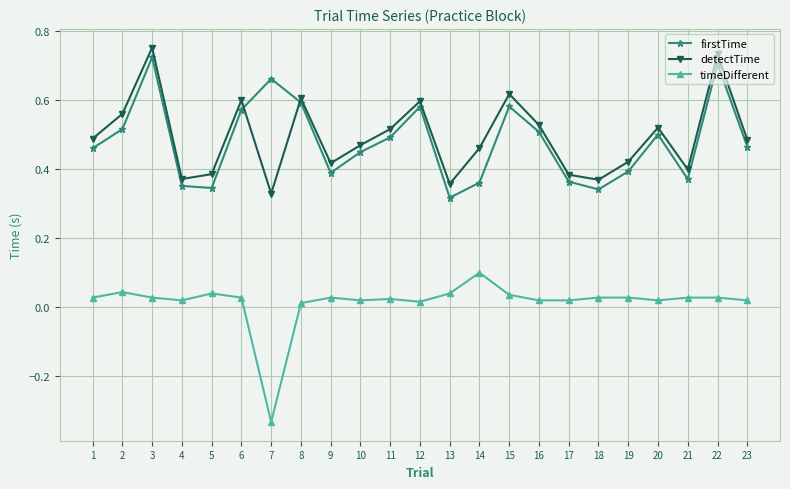

What is the spread (max minus min) of values at 7?

1.0